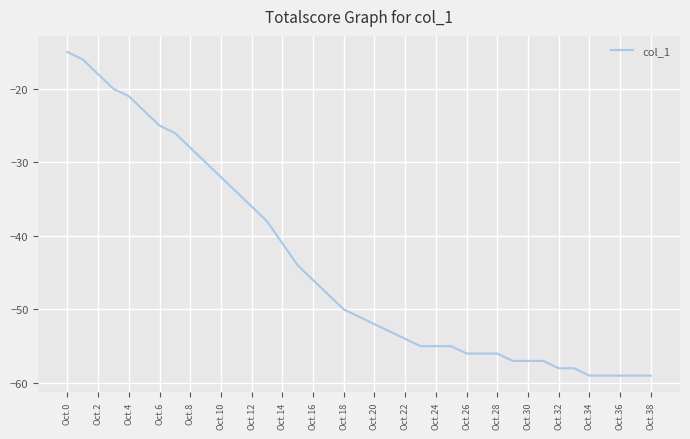

What is the minimum value shown in the chart?

-59